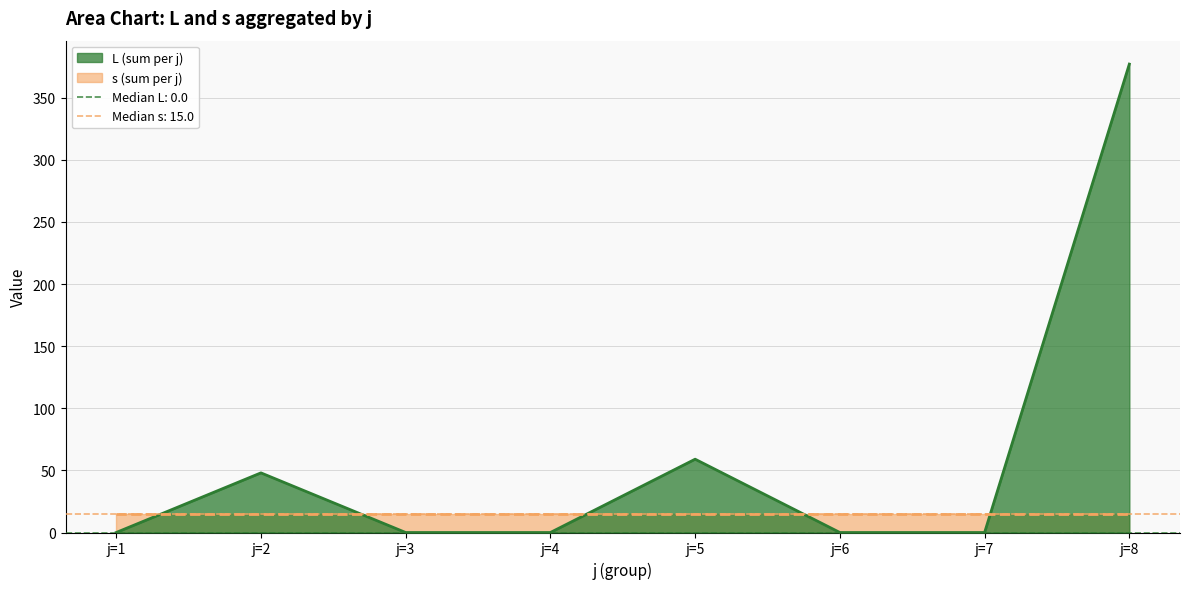

Does the chart have visible grid lines?

Yes